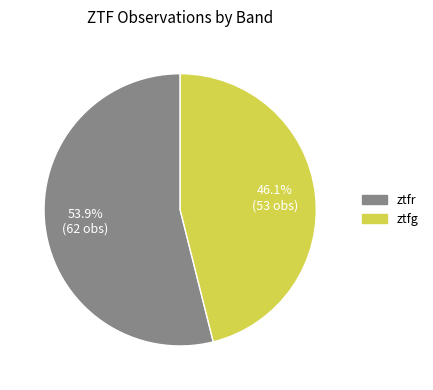

To the nearest percent, what is the average slice percentage?

50%